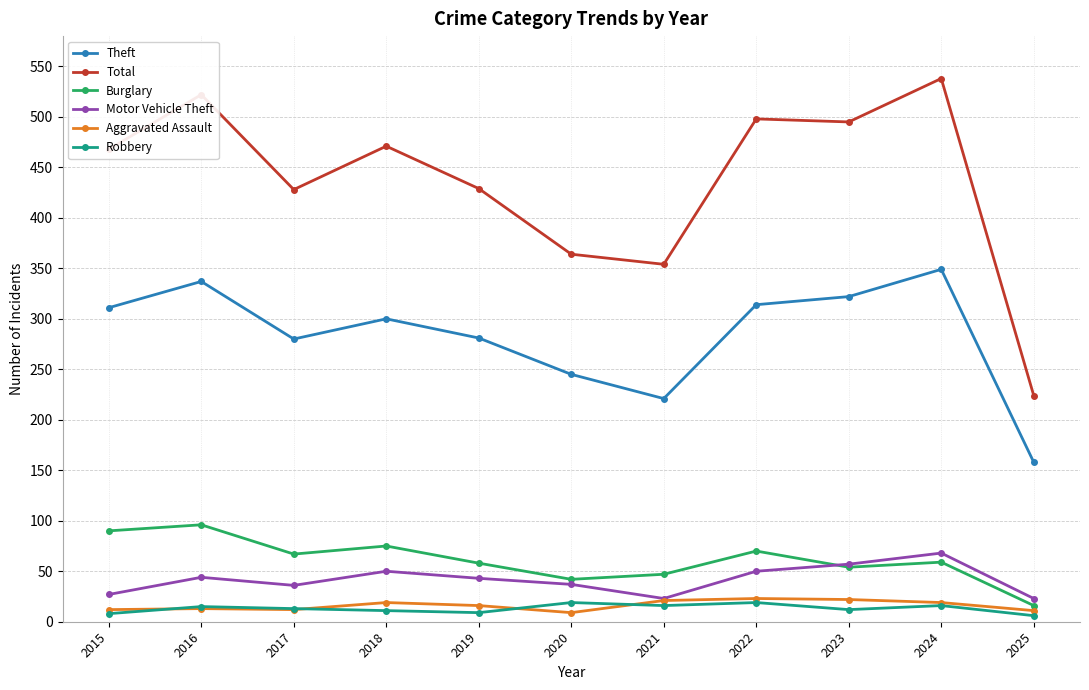

The value of Motor Vehicle Theft at 2020 is 56. True or false?

False